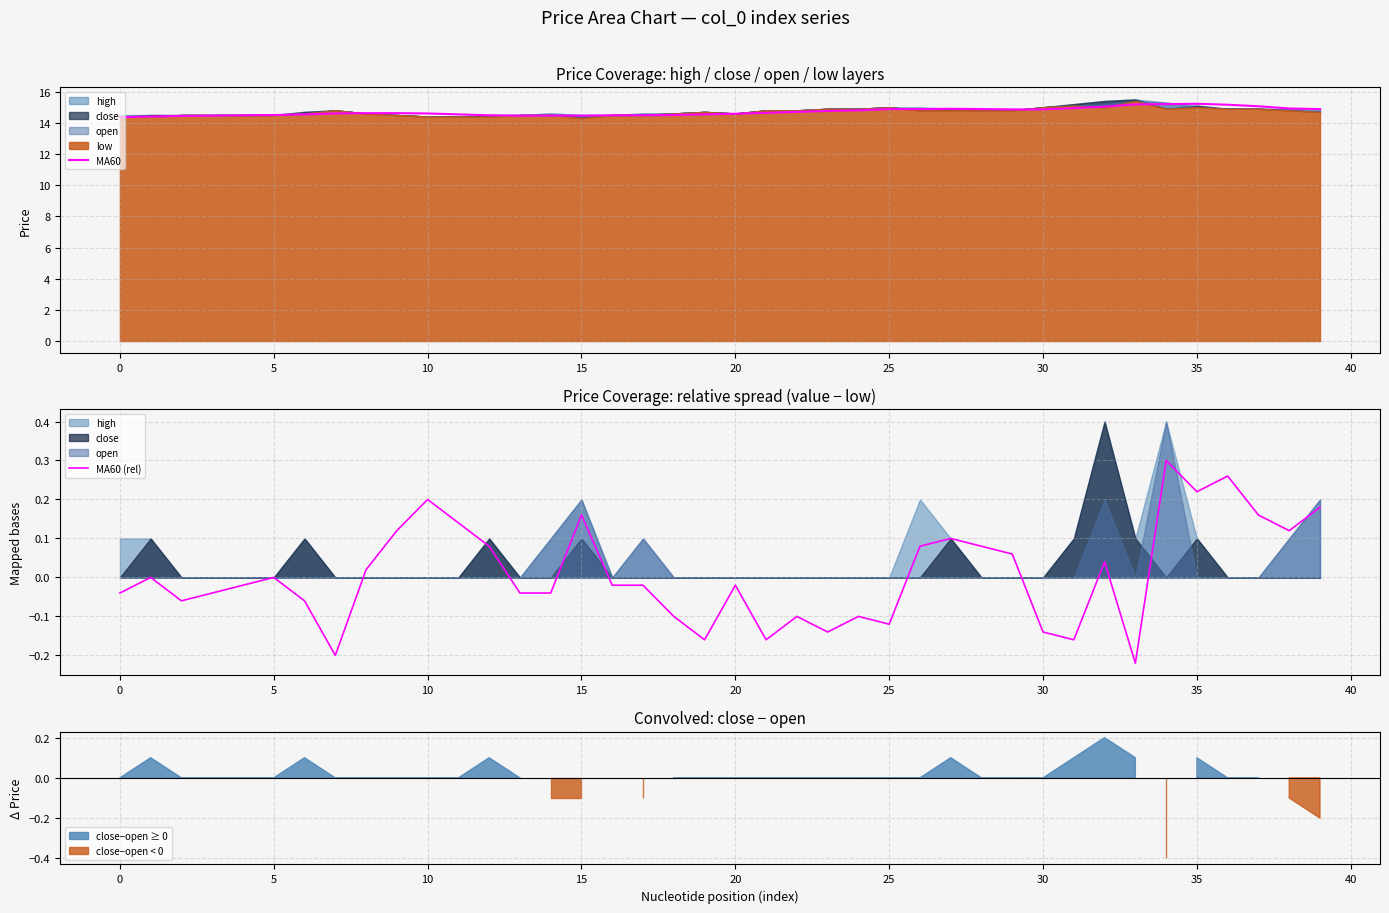

What is the minimum value shown in the chart?

-0.2